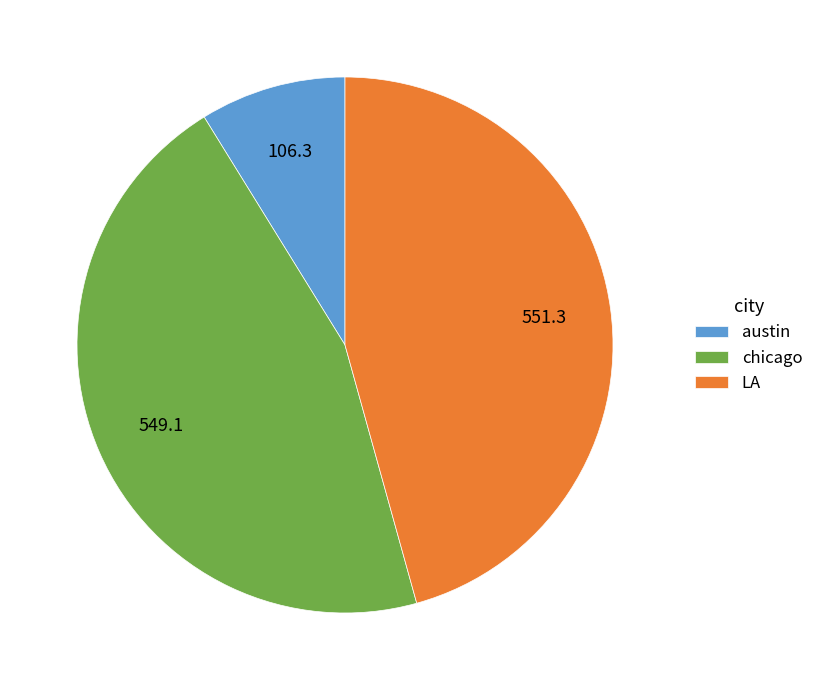

Do chicago and LA together represent more than half of the pie?

Yes